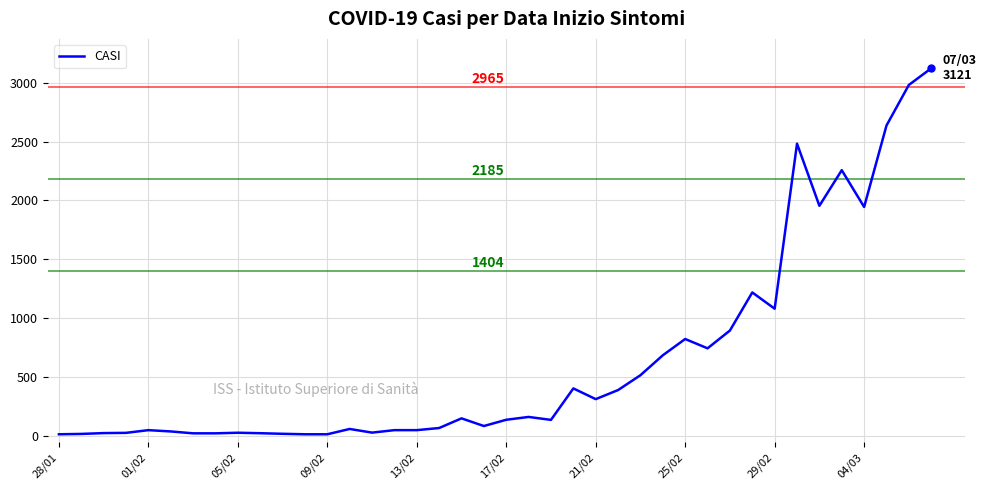

What is the maximum value shown in the chart?

3121